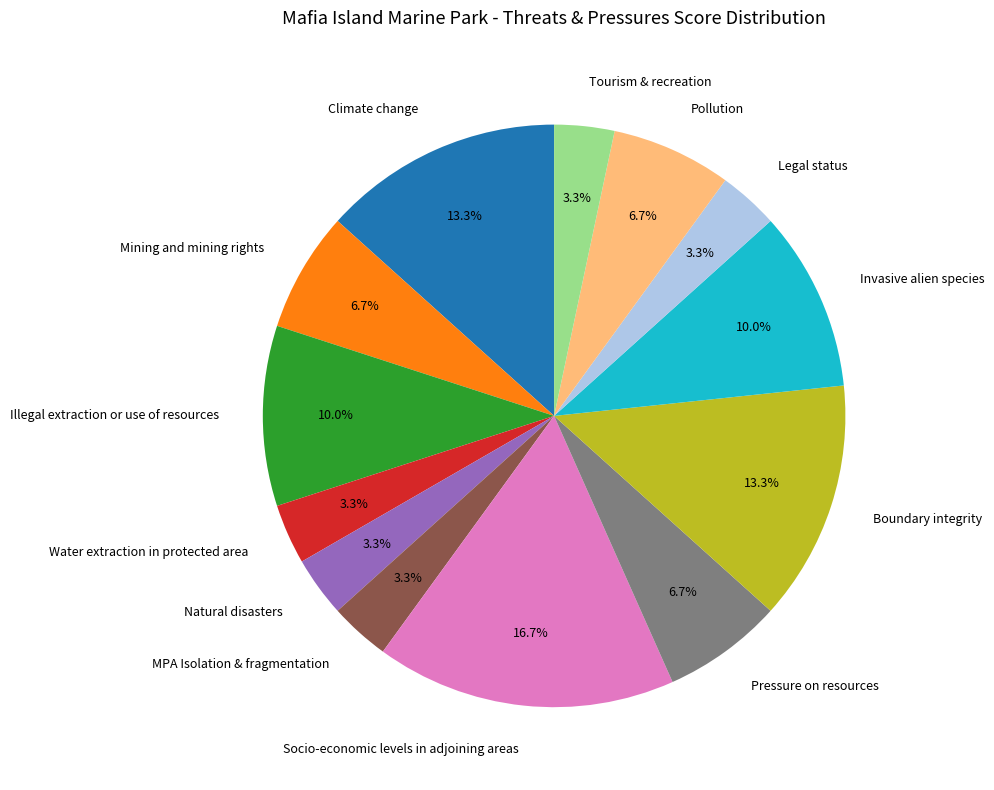

The Climate change slice represents 13% of the pie. True or false?

True